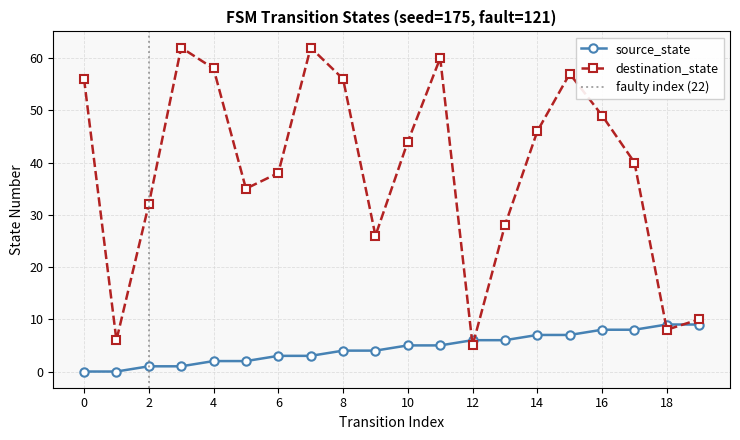

What is the minimum value for destination_state?

5